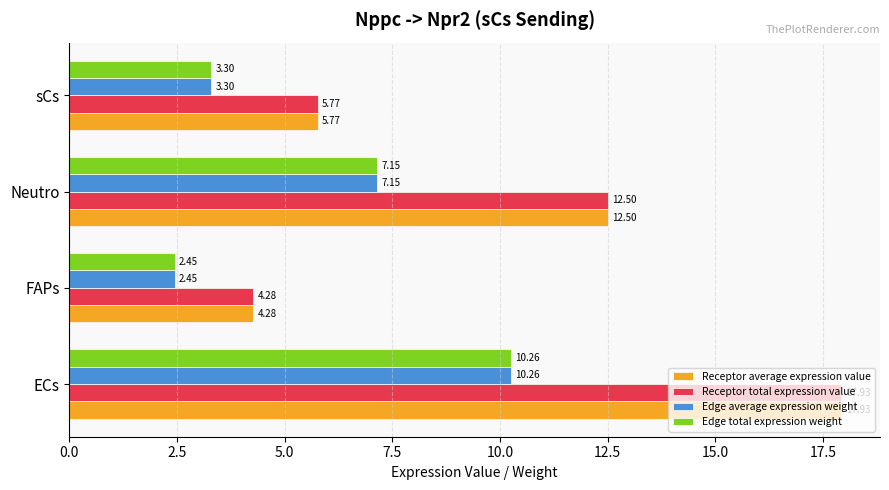

What is the average value of the Receptor average expression value series?

10.1